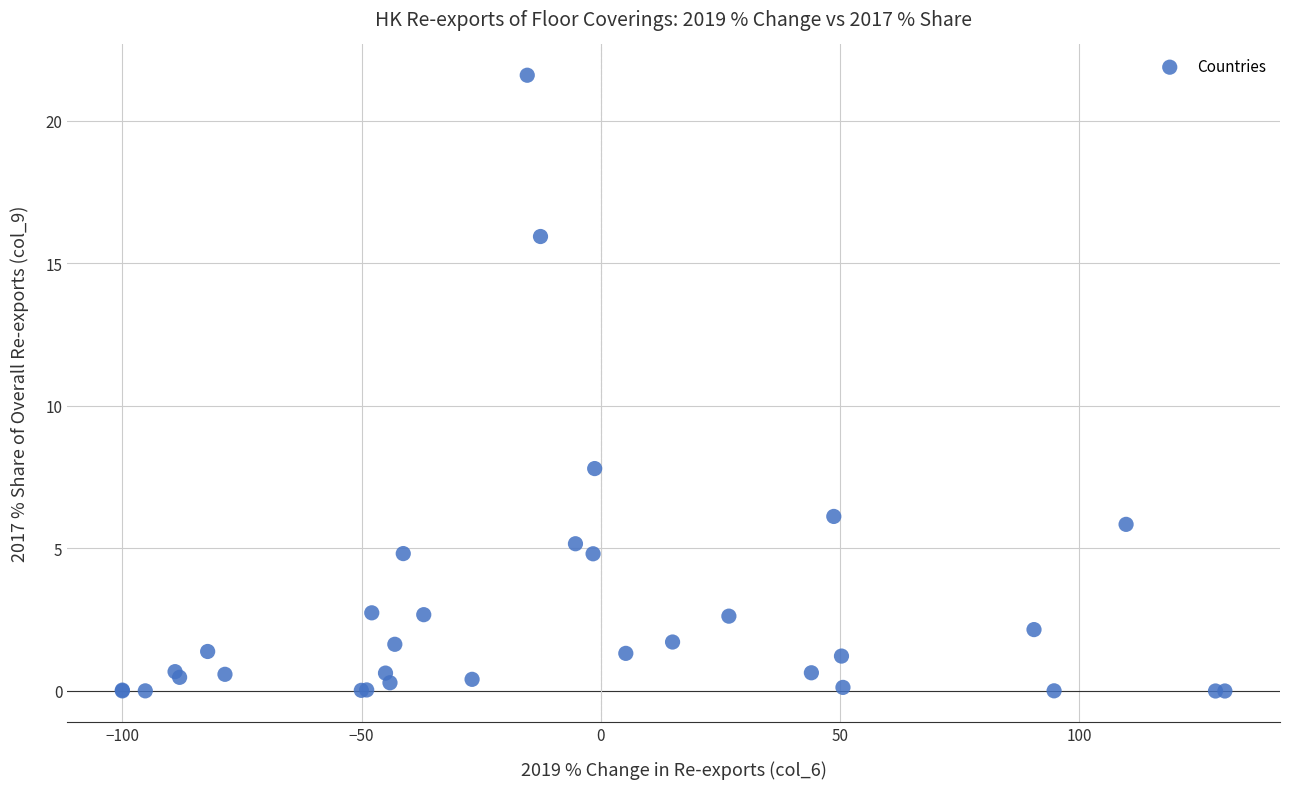

What Y value in the scatter plot is closest to 10?

7.8